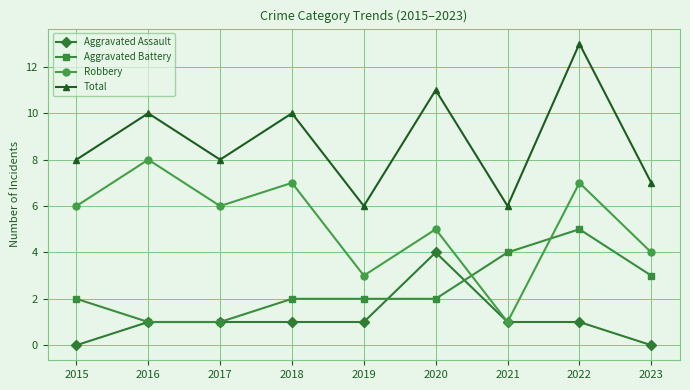

What is the total value across all series at 2016?

20